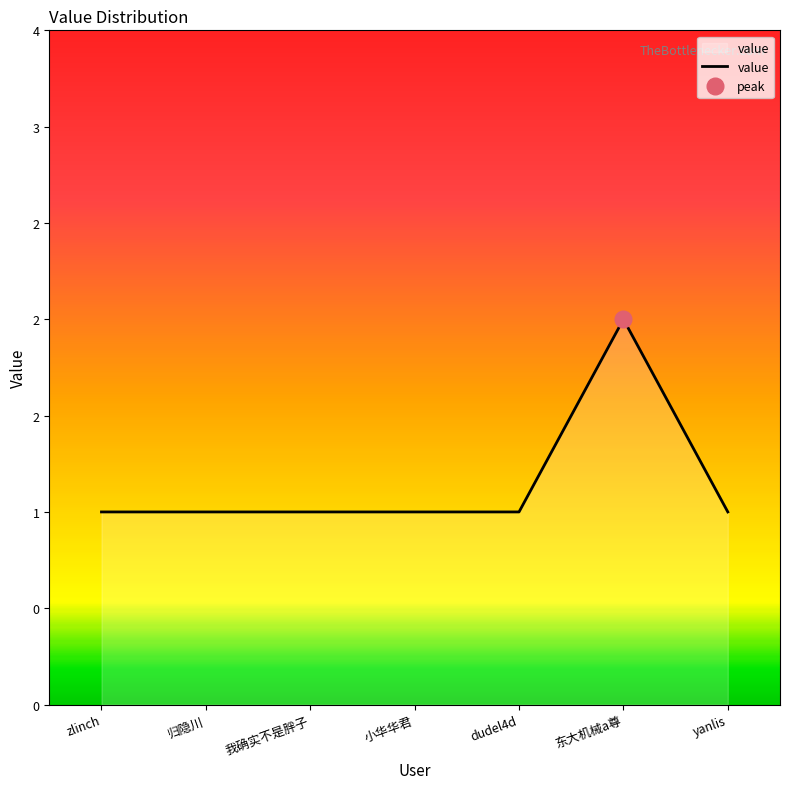

True or false: the data has more than 2 interior local peaks.

False